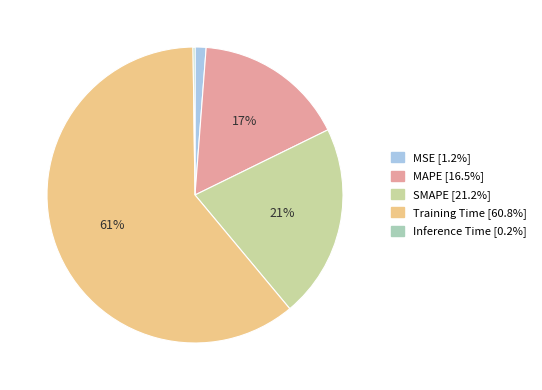

What percentage is the Training Time slice, to the nearest percent?

61%